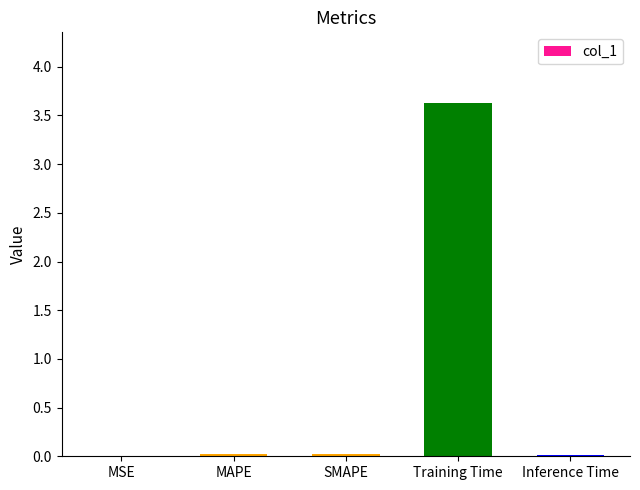

True or false: the data shows 0.0 at Inference Time.

True